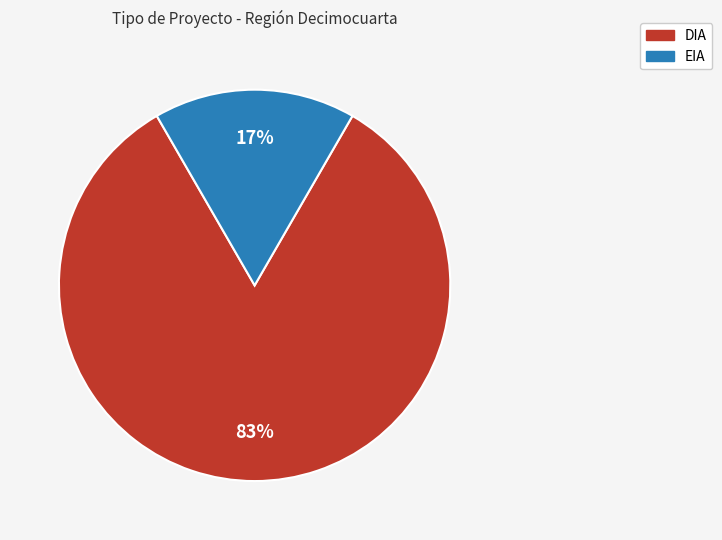

What is the largest slice in the pie chart?

DIA